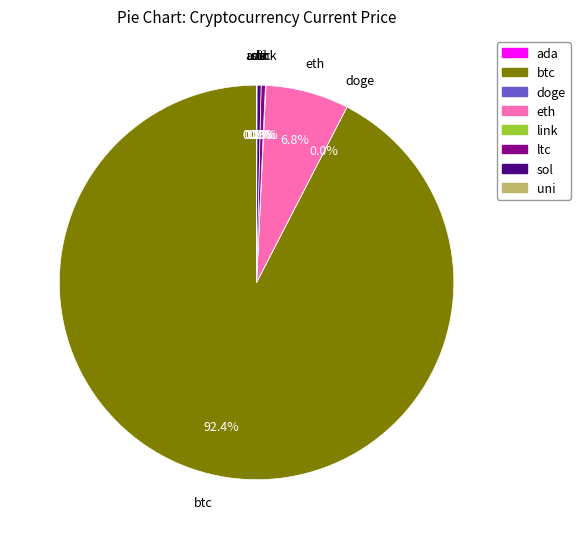

Is there a majority slice in this chart?

Yes